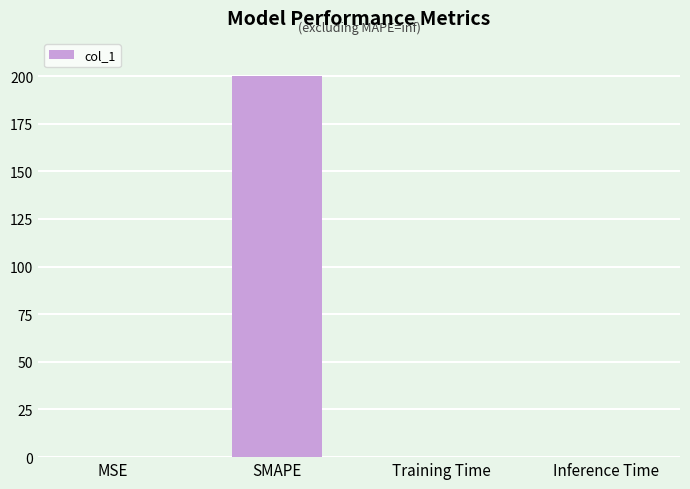

The value at SMAPE is 200.0. True or false?

True